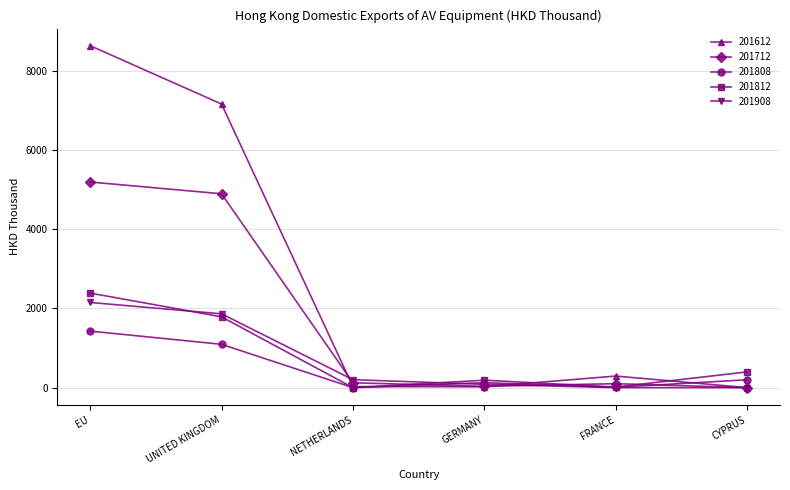

Between UNITED KINGDOM and NETHERLANDS, which series saw the biggest shift?

201612